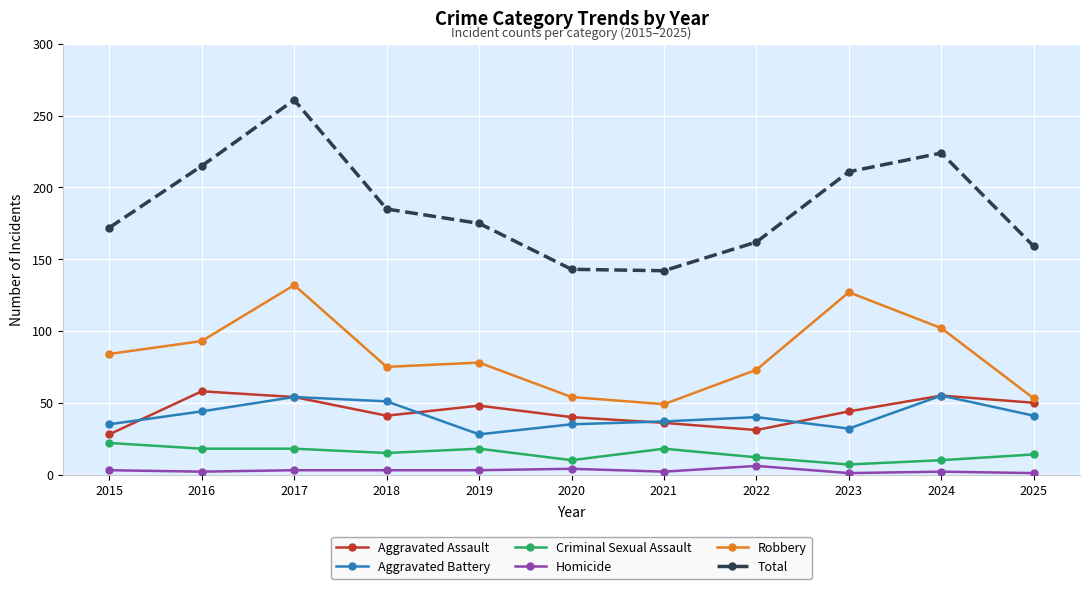

In Aggravated Assault, how many points are lower than both neighbors (excluding endpoints)?

2